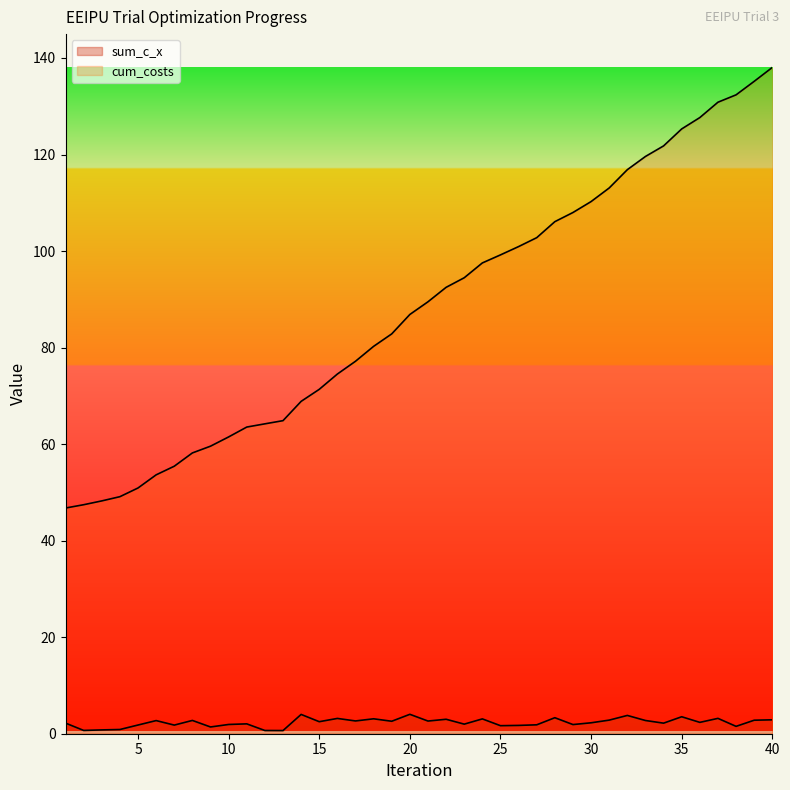

At which label does cum_costs reach its peak?

40